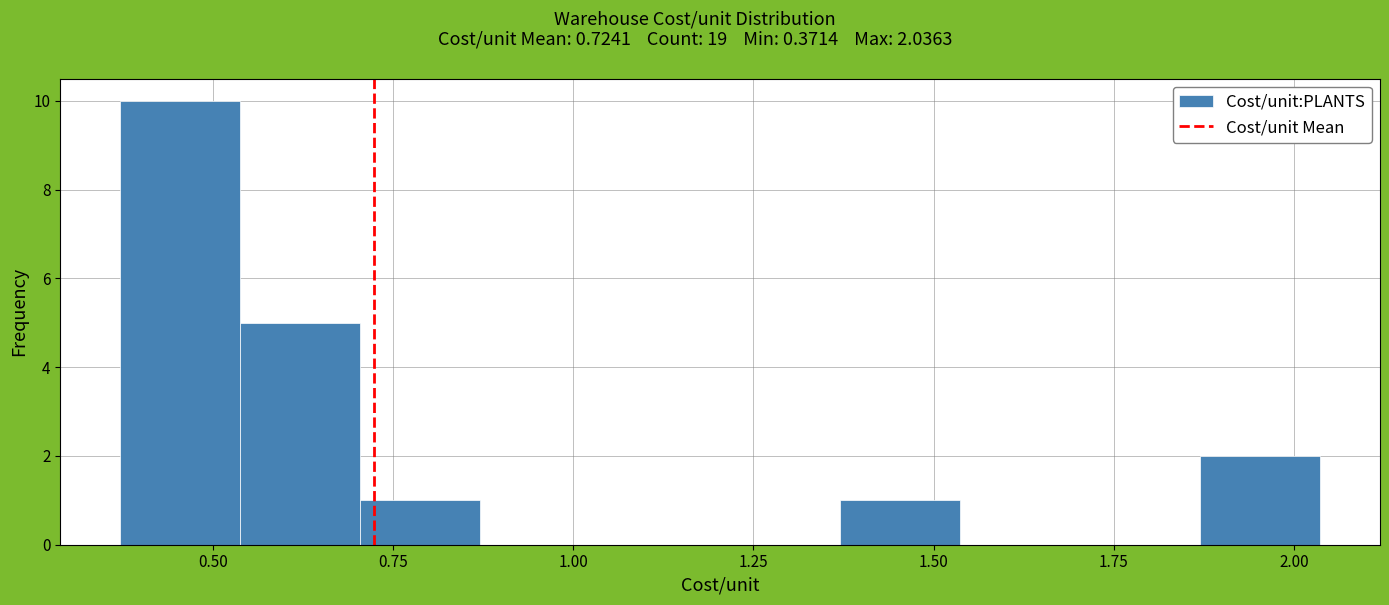

Read against the x-axis, roughly where is the centre of the tallest bar?

0.45